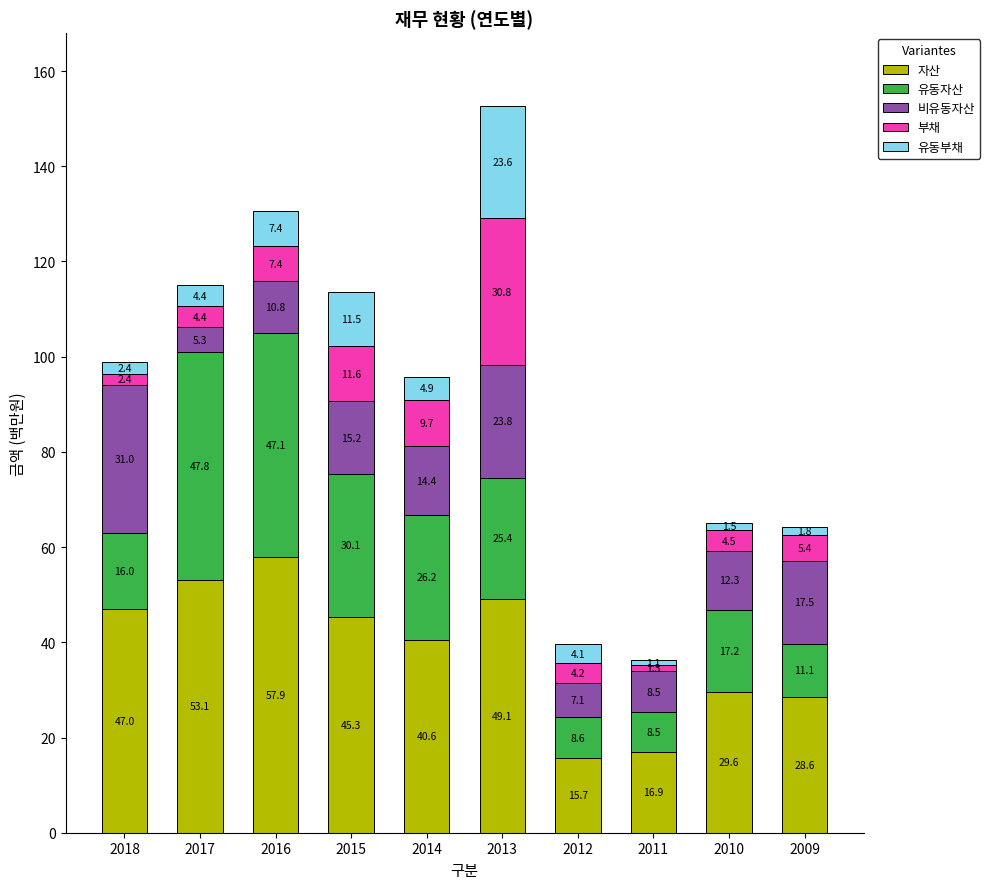

At which category is the sum across all series the highest?

2013